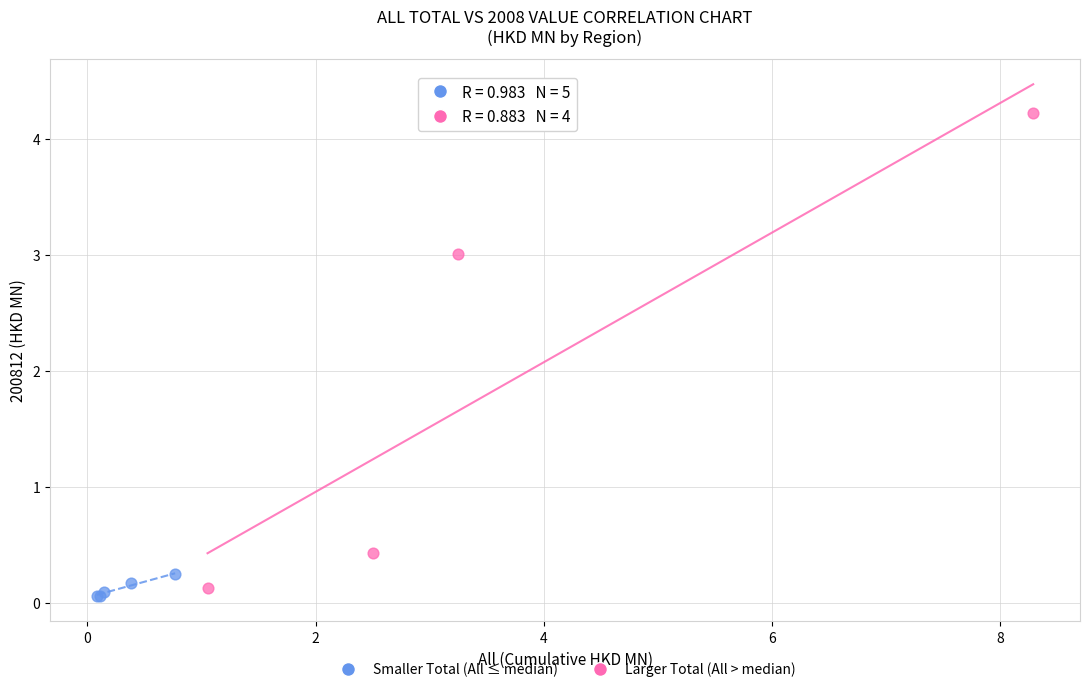

Which series contains the highest Y value?

Larger Total (All > median)